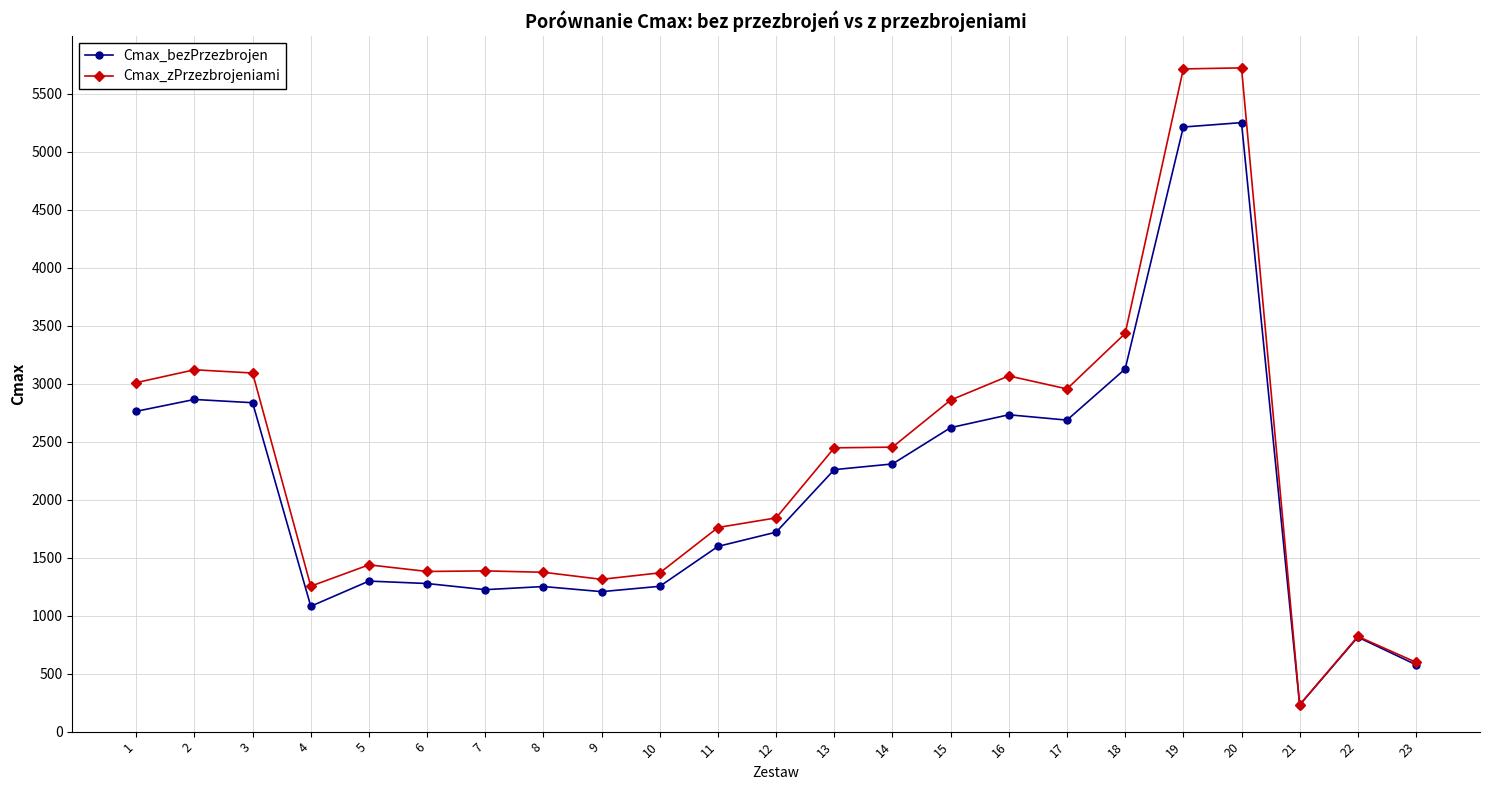

Which series has the widest spread of values?

Cmax_zPrzezbrojeniami